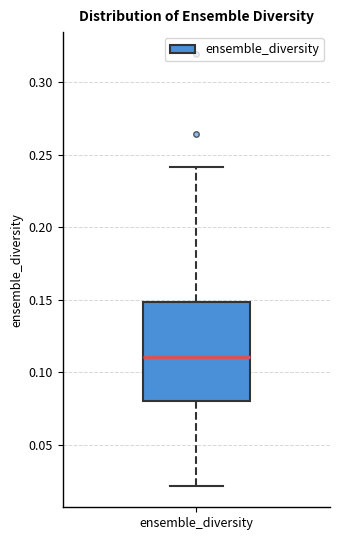

Transcribe this box plot: give where the median line is, the range the box spans, and where the two whiskers end, as read against the y-axis. The values are not printed on the chart, so give them approximately, as read against the axis.

median 0.11, box 0.08 to 0.15, whiskers 0.02 to 0.24